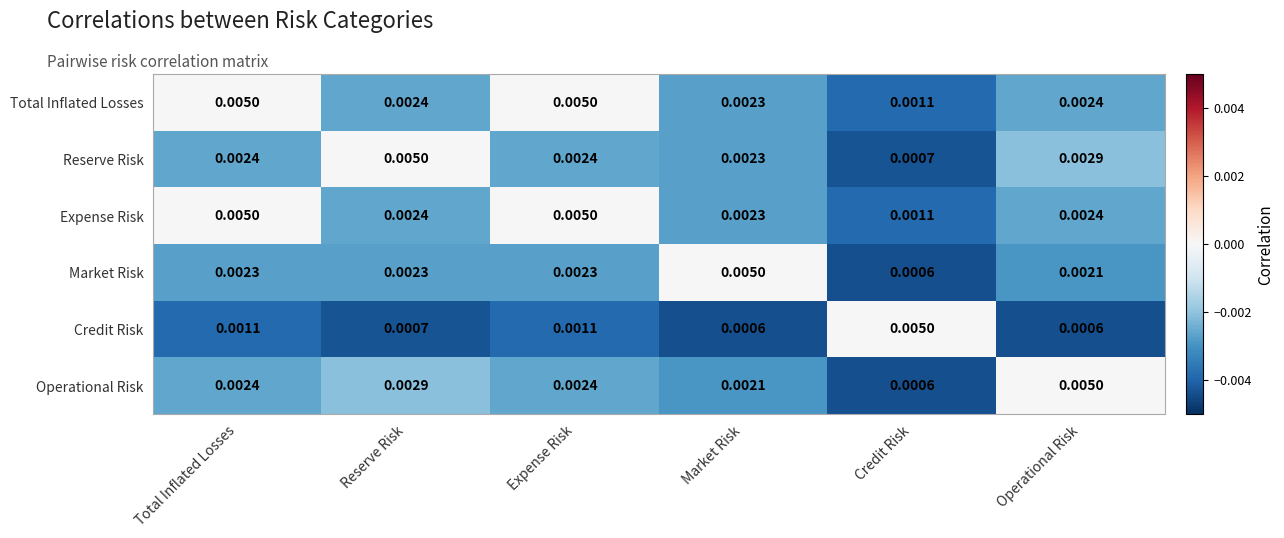

At which label does Credit Risk reach its peak?

Credit Risk